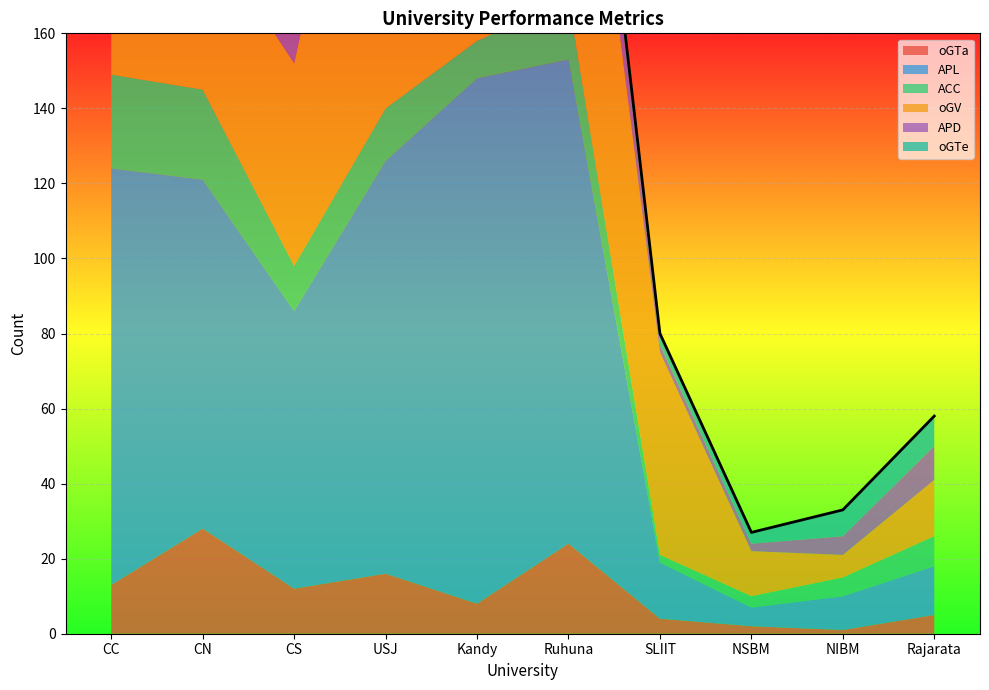

At which category does oGV reach its first local valley?

CN